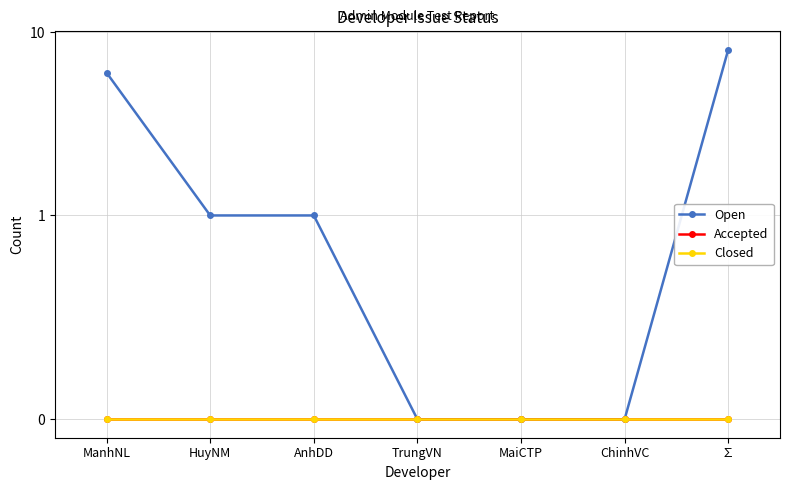

Is it true that Open equals -5 at TrungVN?

False